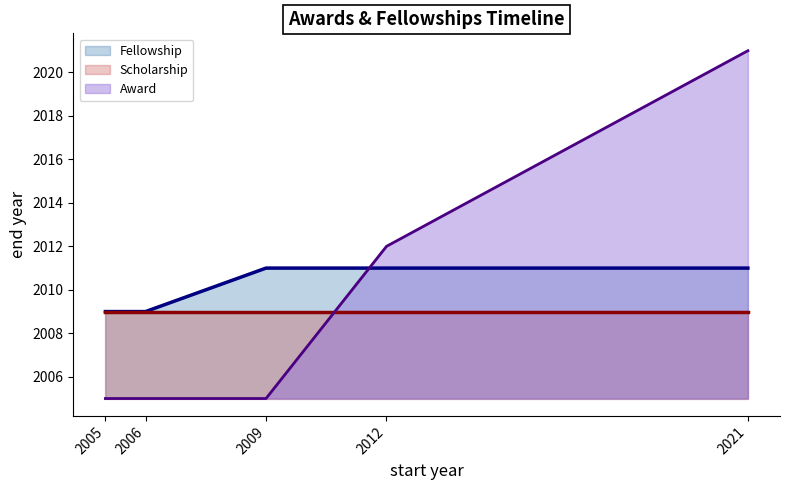

What is the difference between the highest and lowest values at 2006?

4